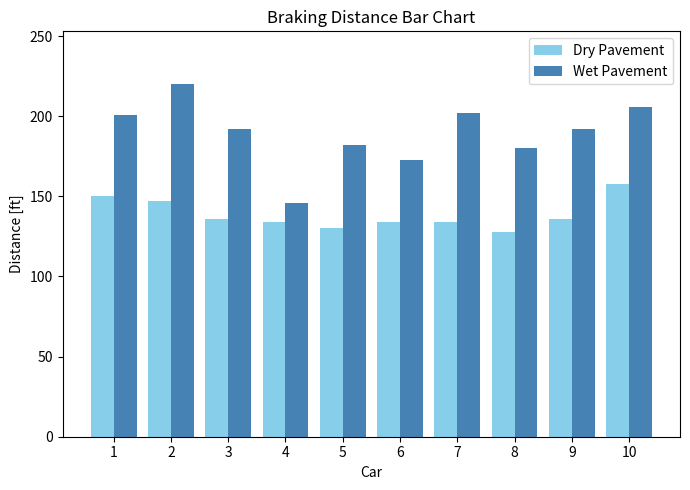

Rank the series by their maximum value, from lowest to highest.

Dry Pavement, Wet Pavement